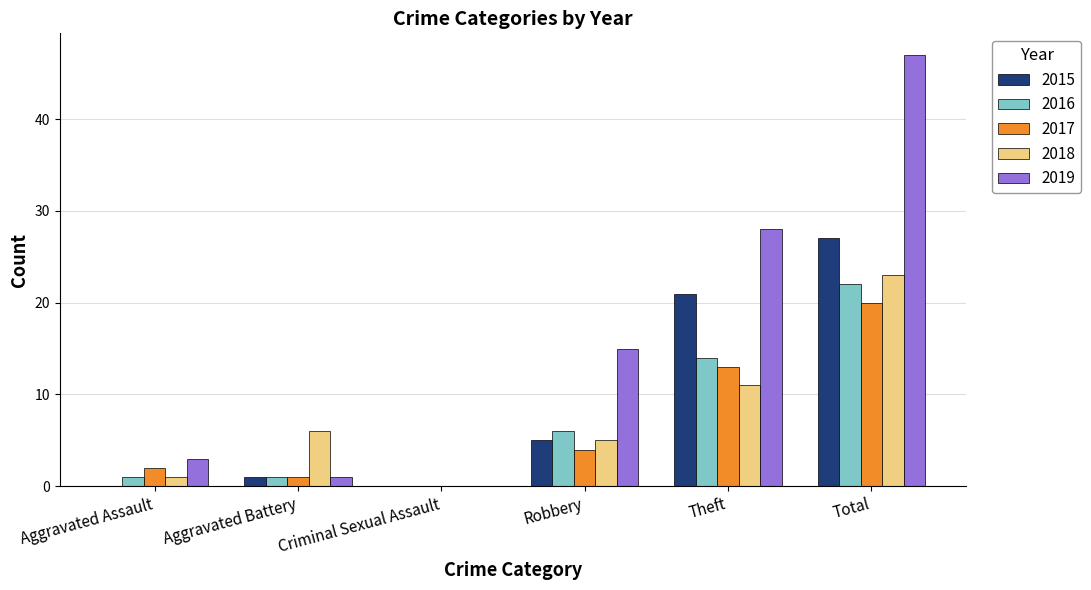

What is the total value across all series at Aggravated Assault?

7